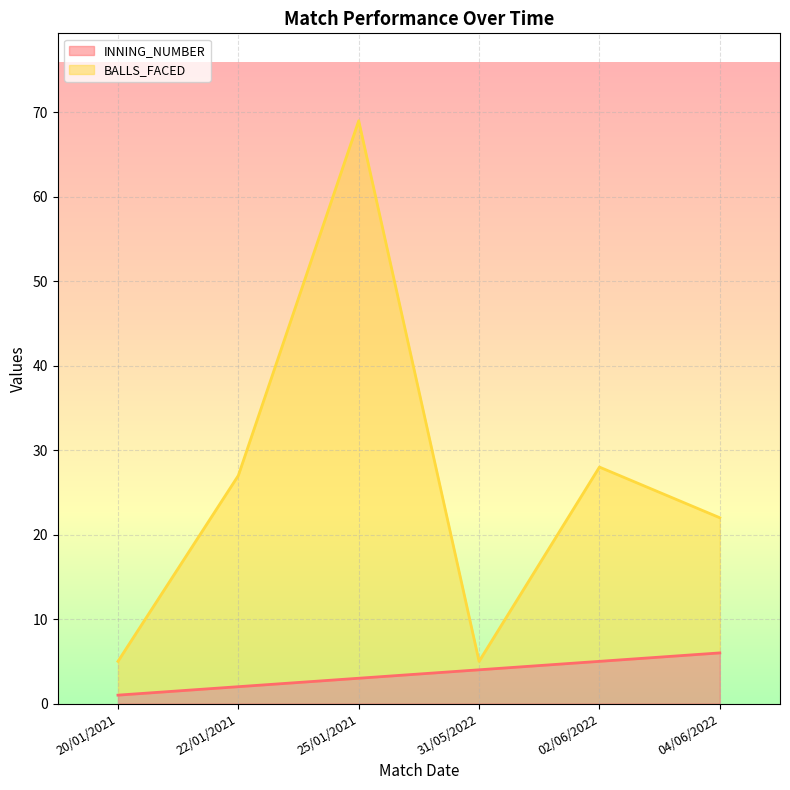

At which label is BALLS_FACED closest to 37?

02/06/2022